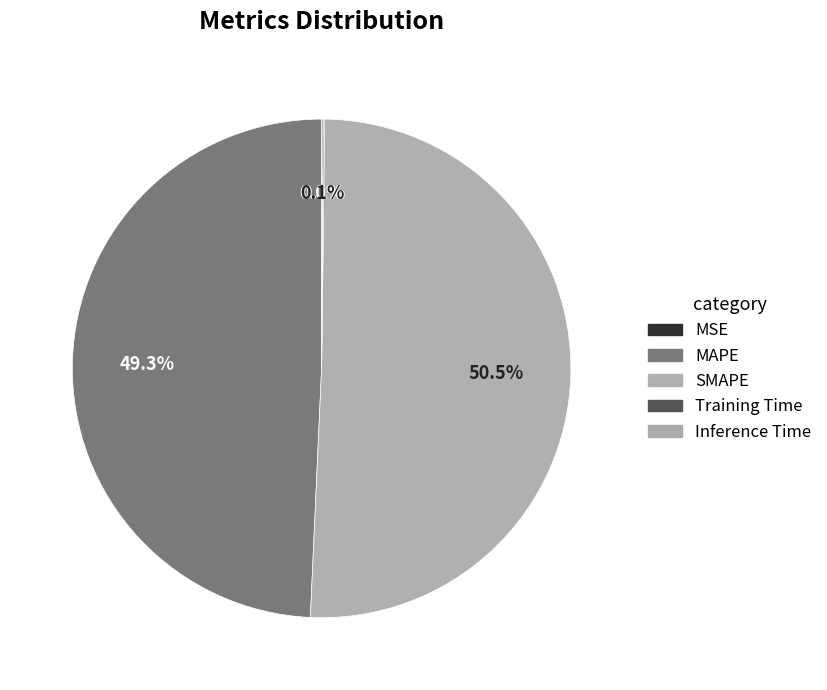

Combined, what portion of the pie is MSE and Training Time?

0.1%